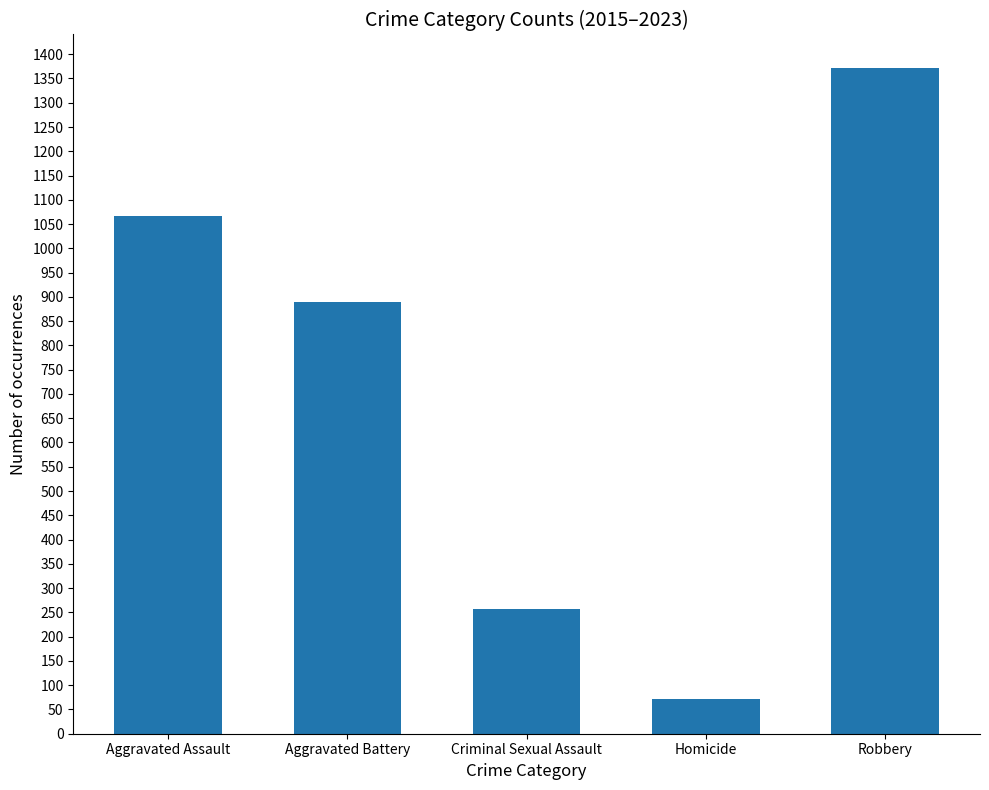

What is the average value?

731